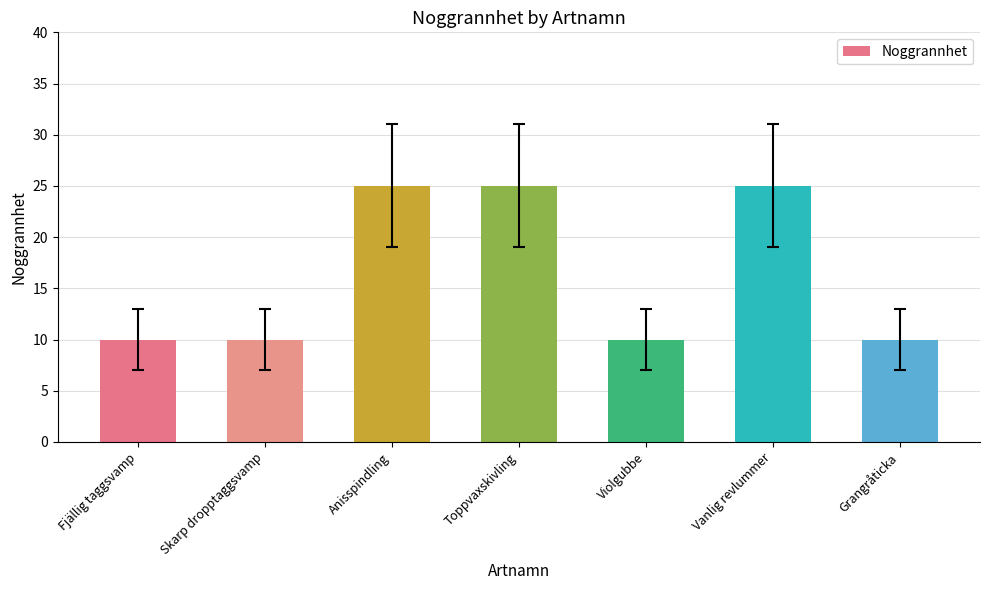

Approximately how many times larger is the value at Violgubbe compared to Skarp dropptaggsvamp?

1.0